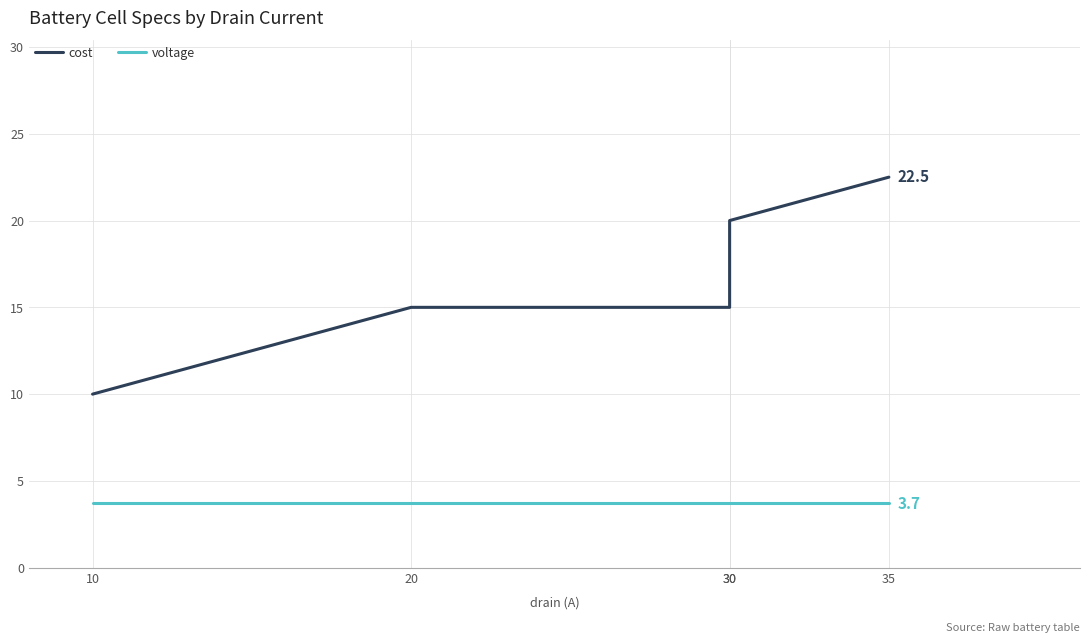

True or false: voltage has a value of 1.6 at 10.

False